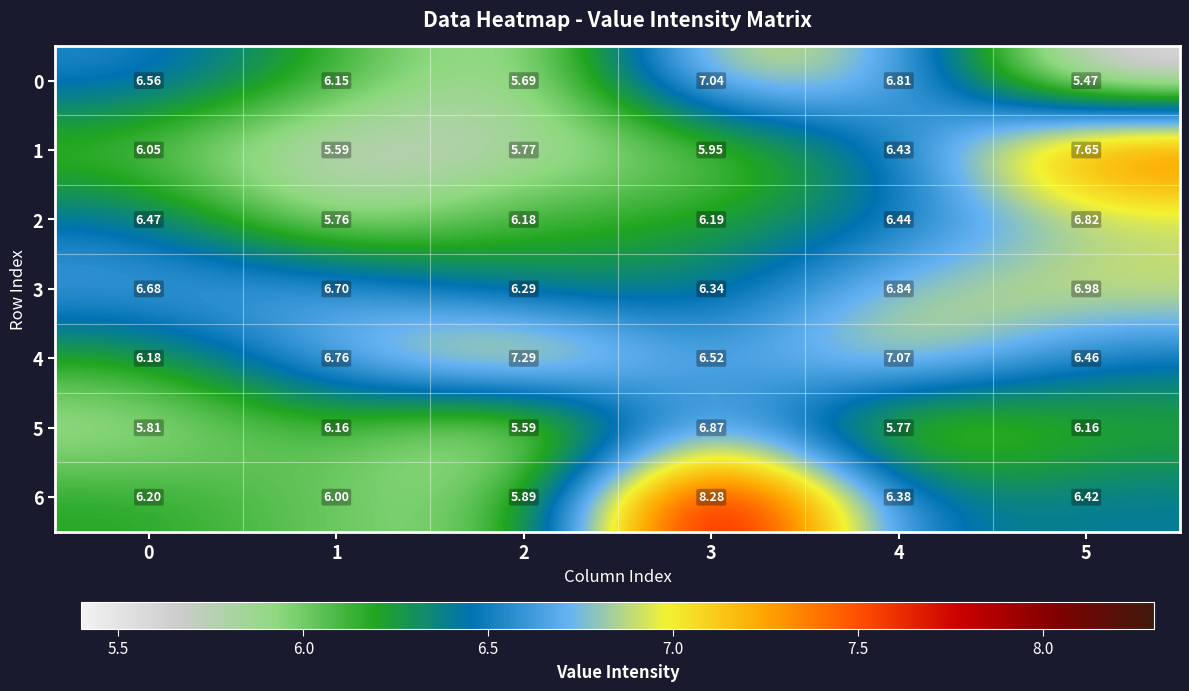

Rank the series by their maximum value, from lowest to highest.

2, 5, 3, 0, 4, 1, 6